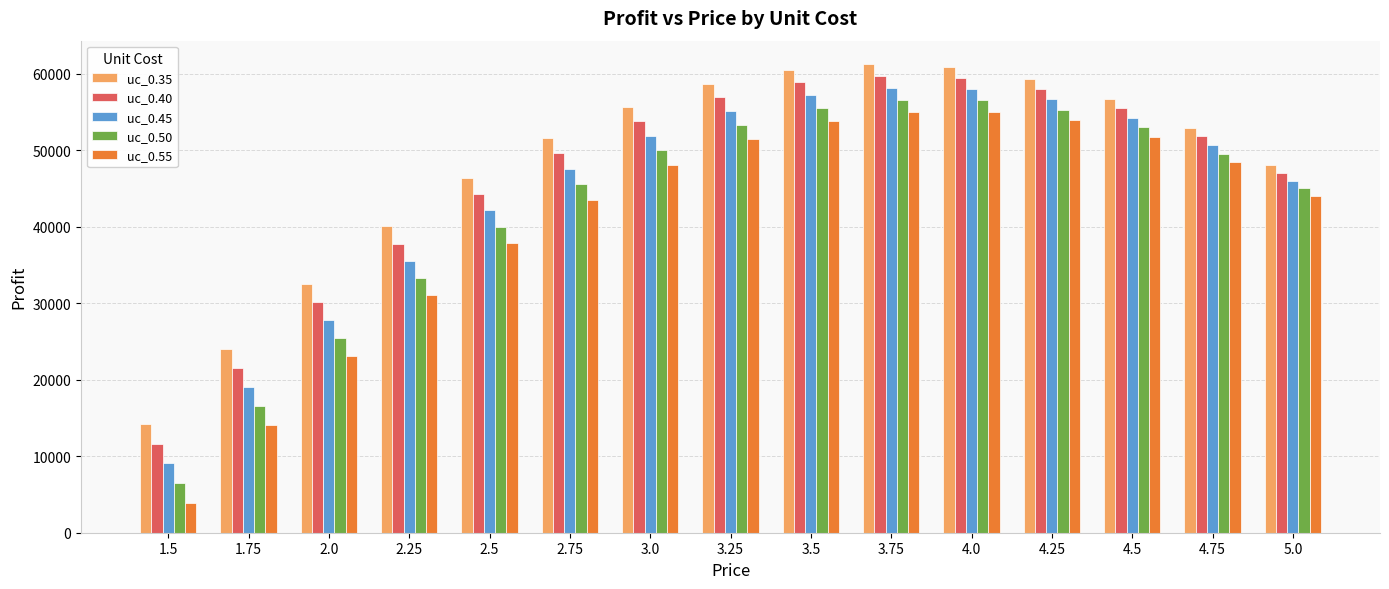

Rank the series by their average value, from lowest to highest.

uc_0.55, uc_0.50, uc_0.45, uc_0.40, uc_0.35